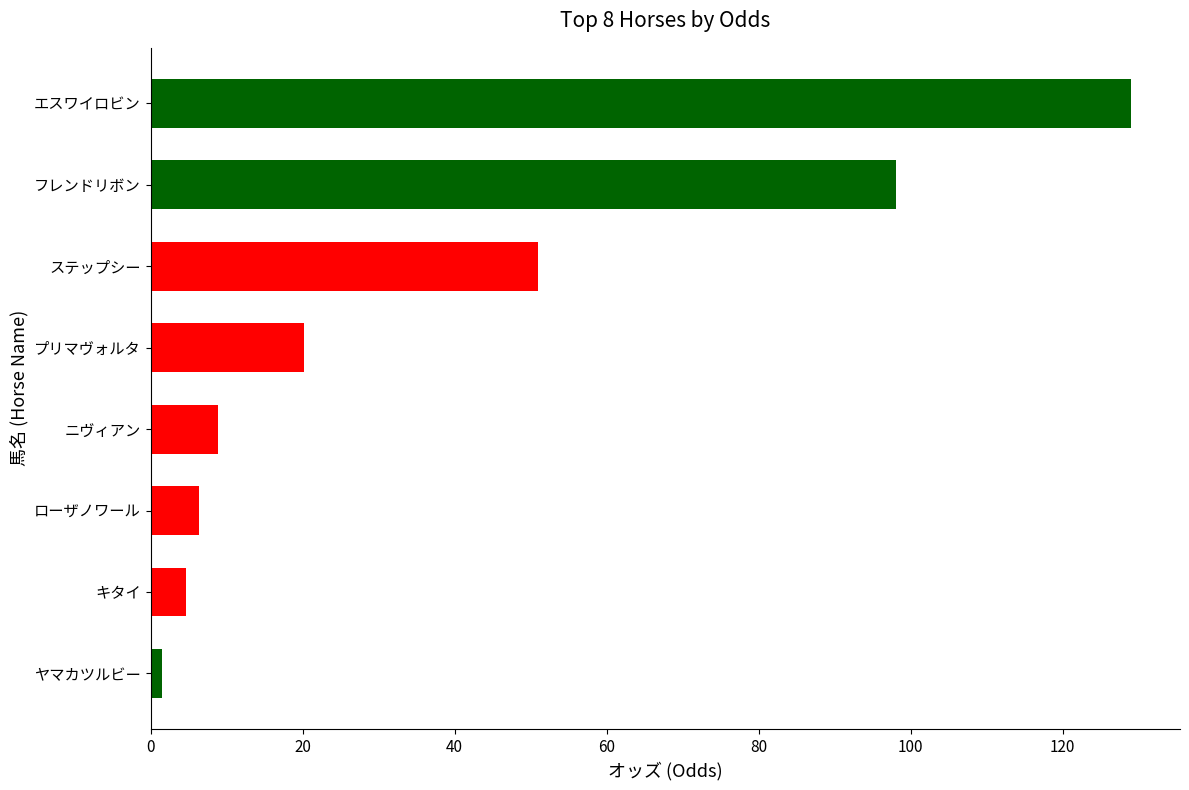

What is the minimum value shown in the chart?

1.5